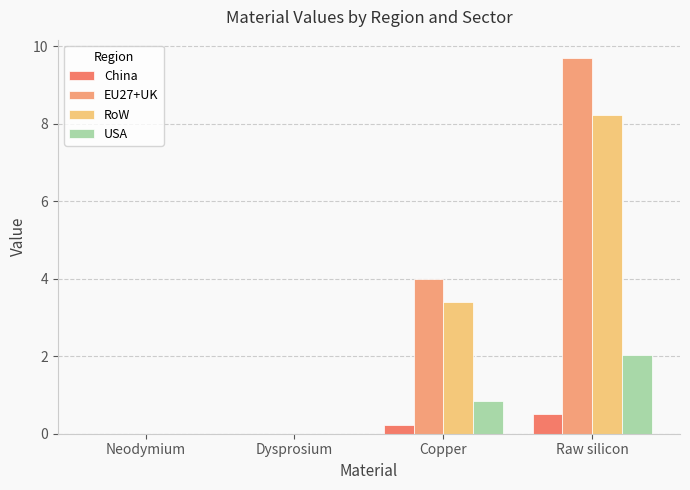

Rank the series at Dysprosium from highest to lowest value.

EU27+UK, RoW, China, USA